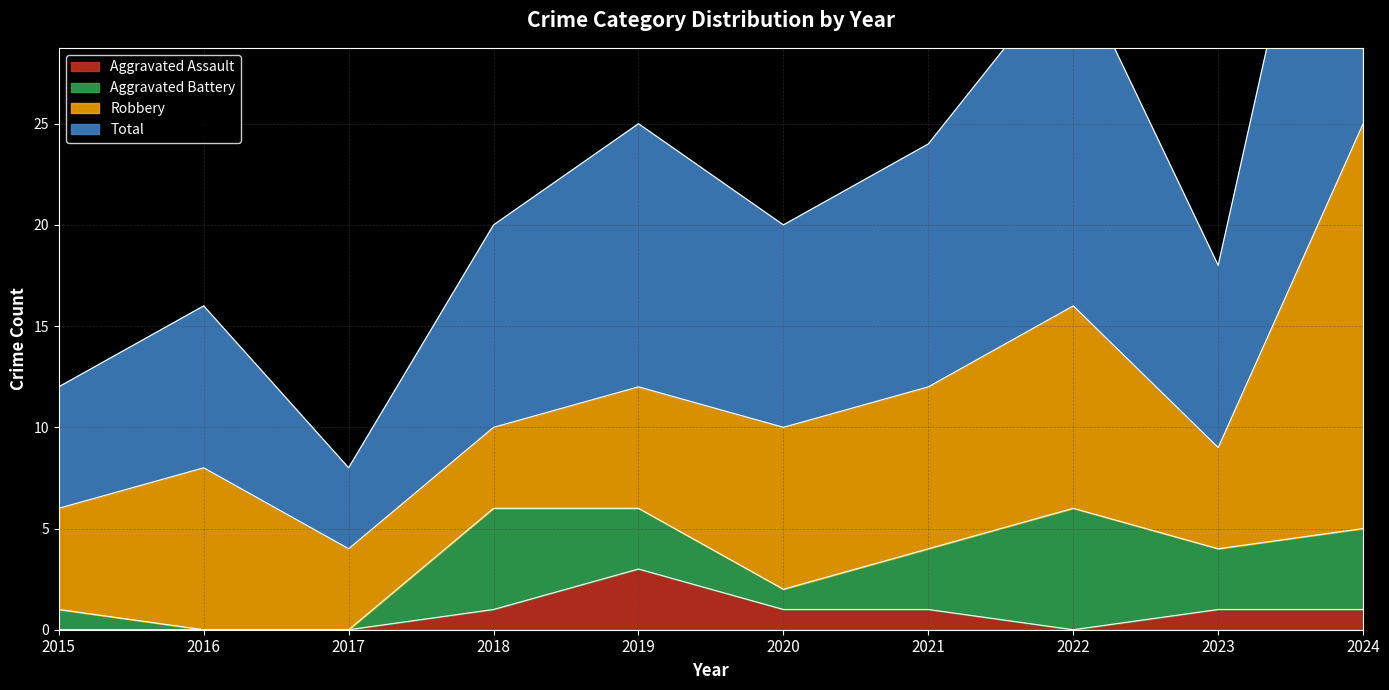

At which category does the chart reach its peak across all series?

2024